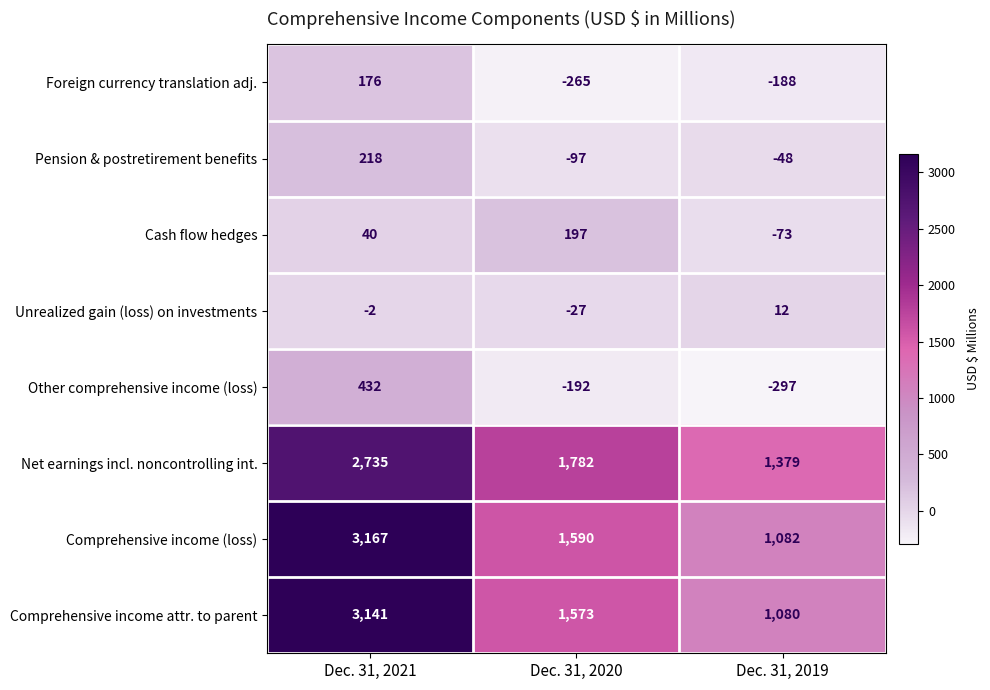

Count the number of categories in the chart.

3